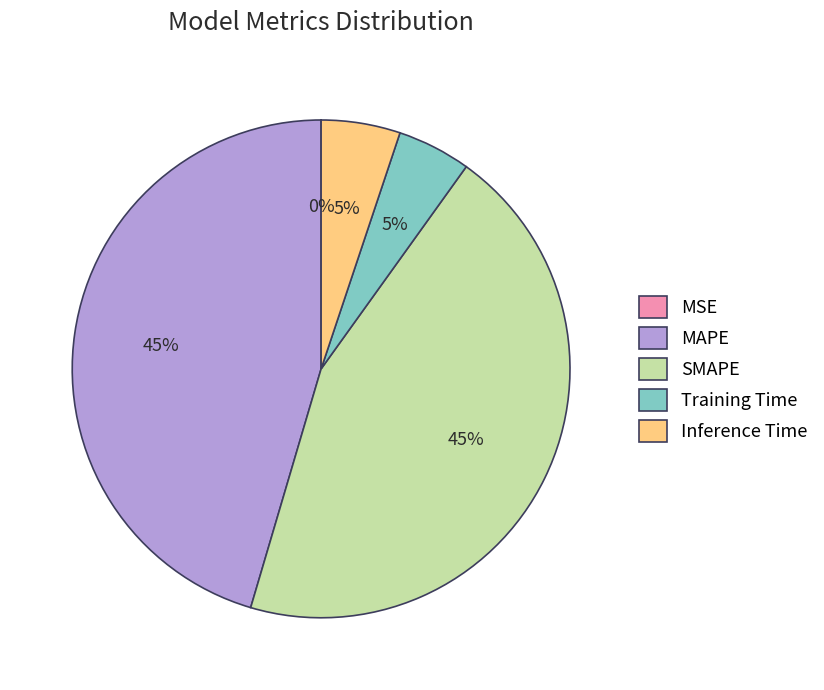

The Inference Time slice represents 1% of the pie. True or false?

False